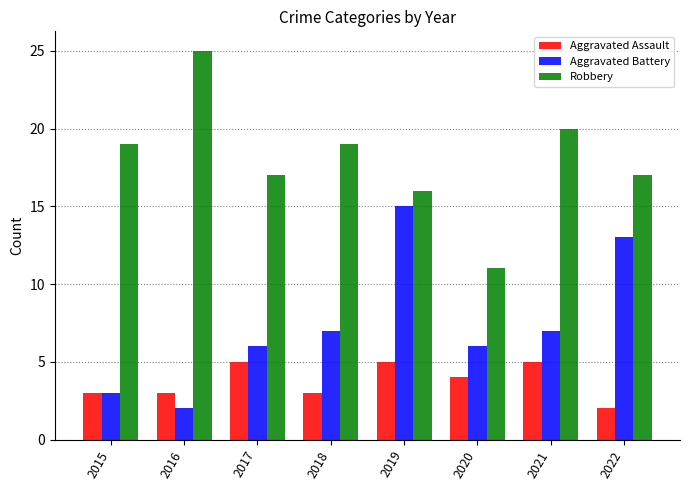

What is the minimum value shown in the chart?

2